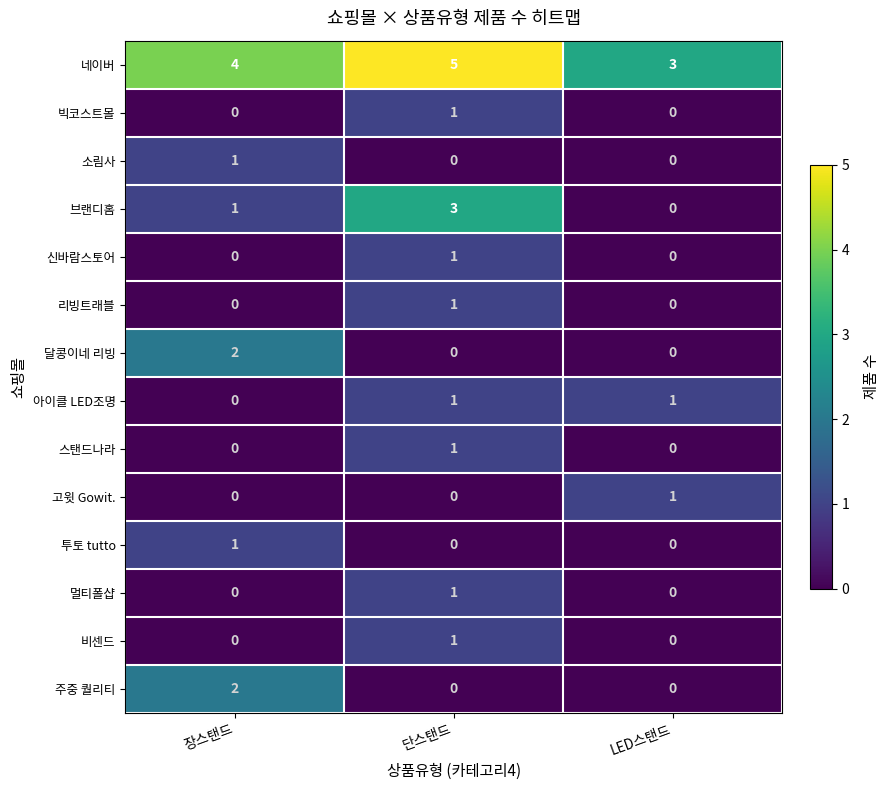

What is the average value of the 네이버 series?

4